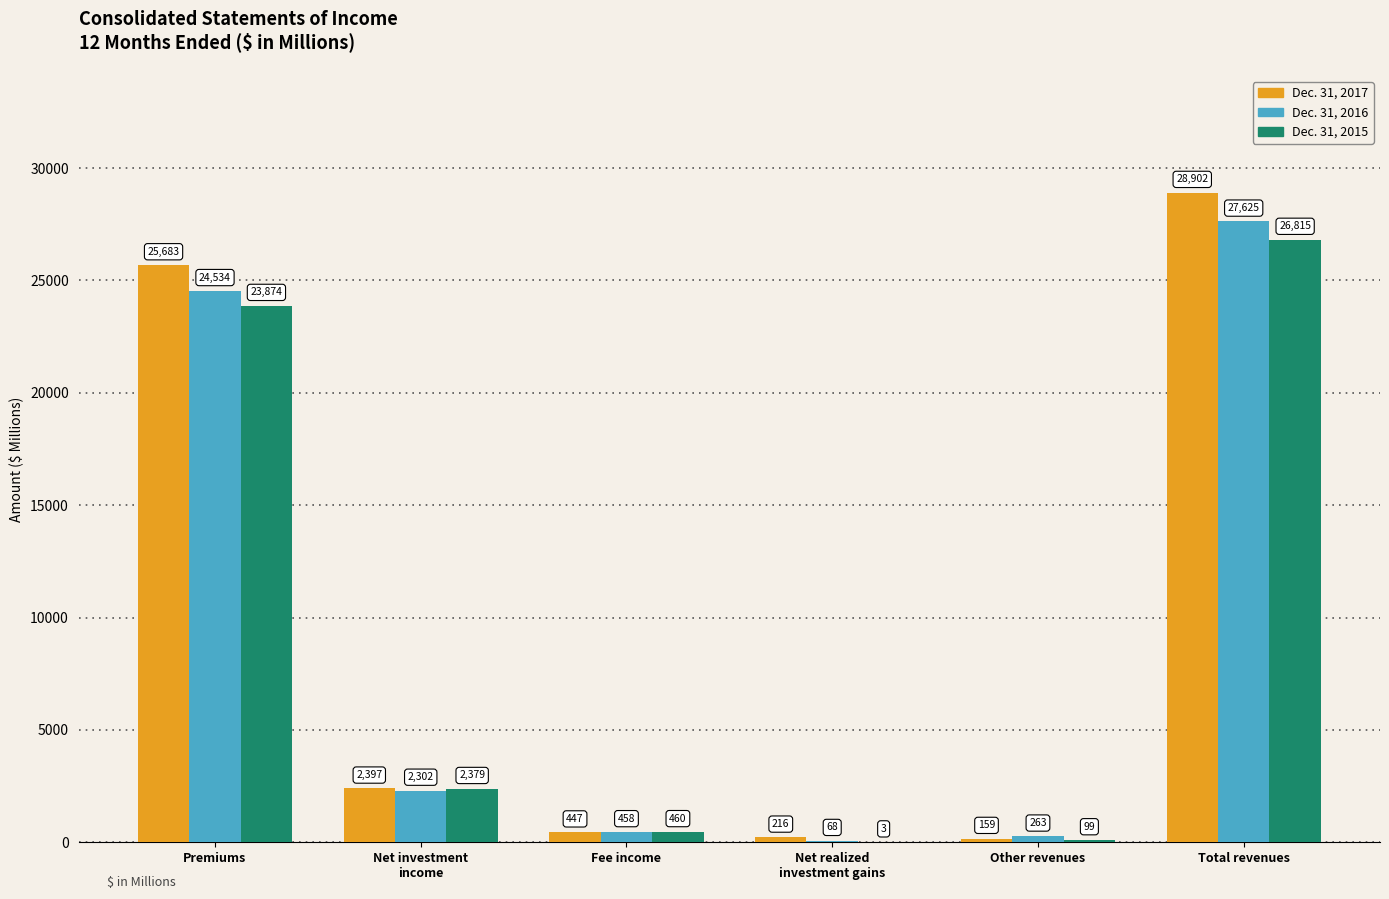

Which series changed the most between Fee income and Total revenues?

Dec. 31, 2017